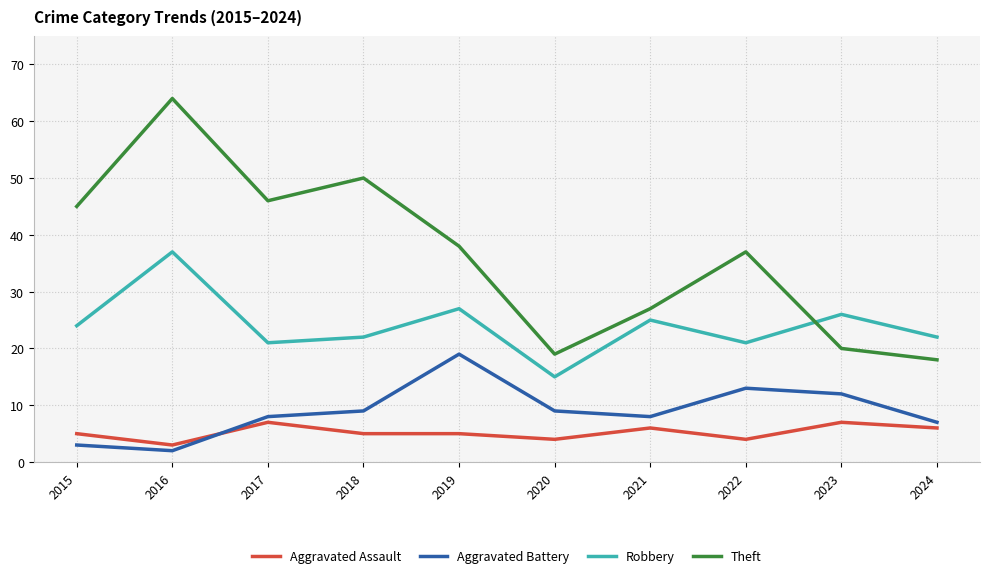

At which category is the sum across all series the highest?

2016